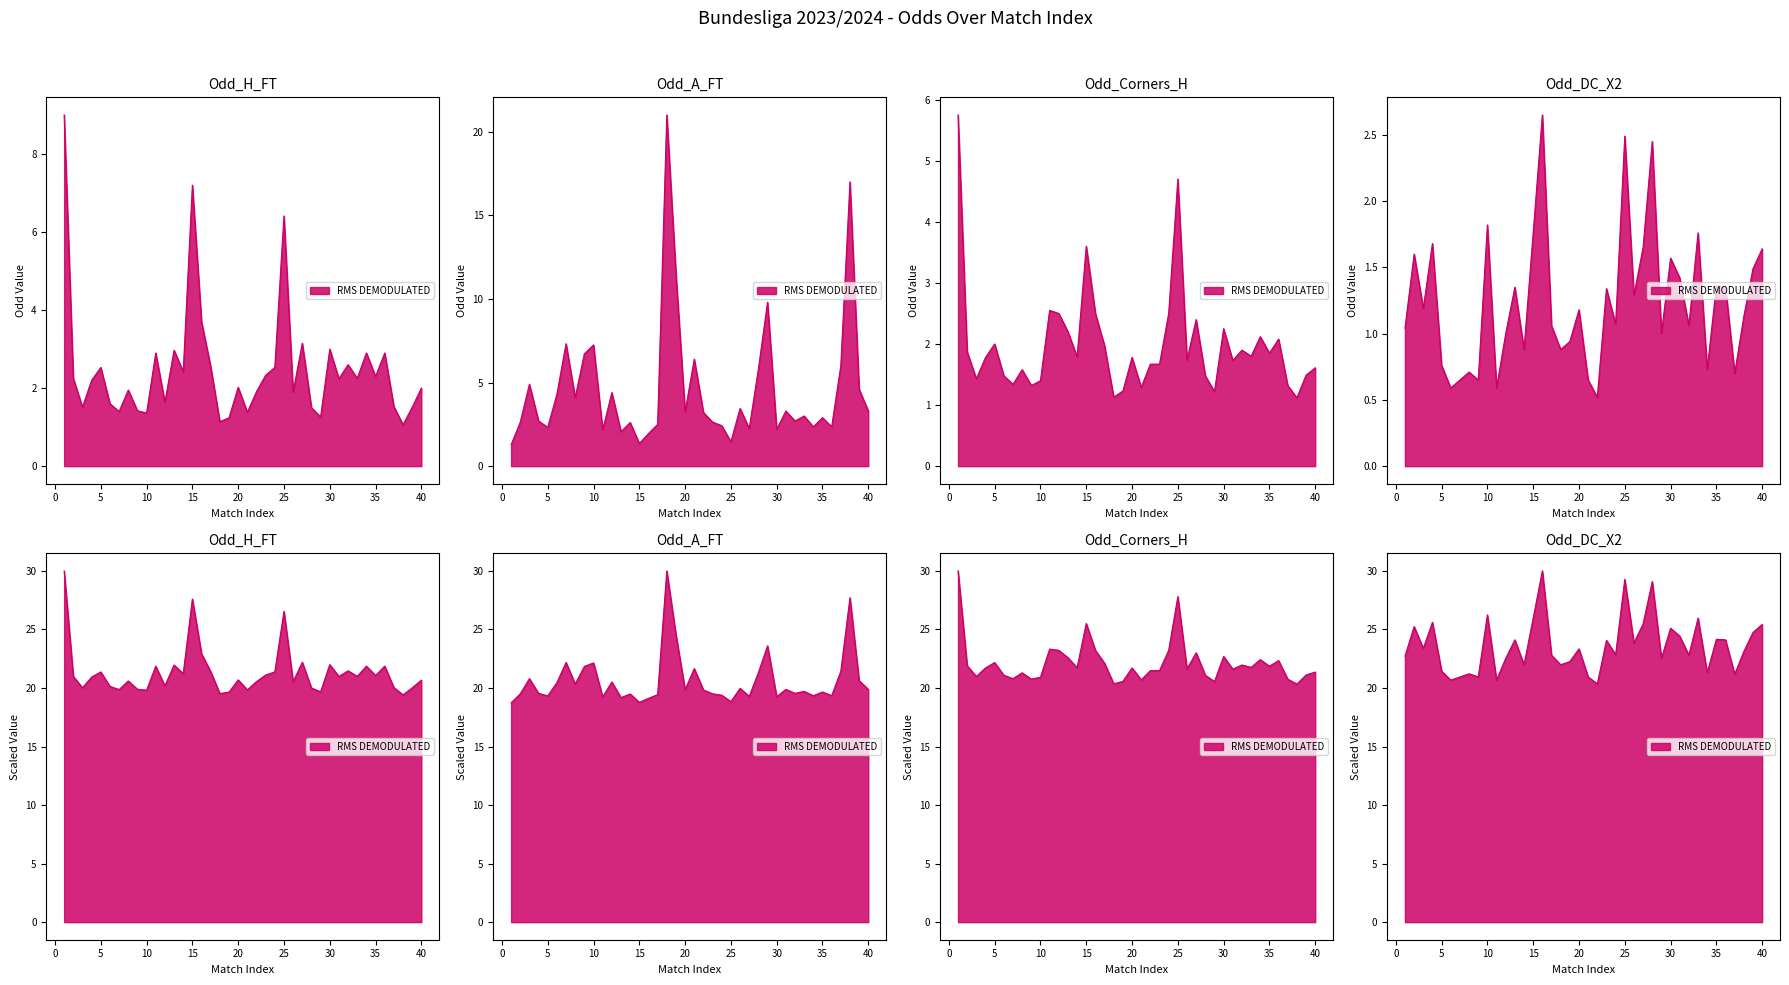

Which series has the widest spread of values?

Odd_A_FT